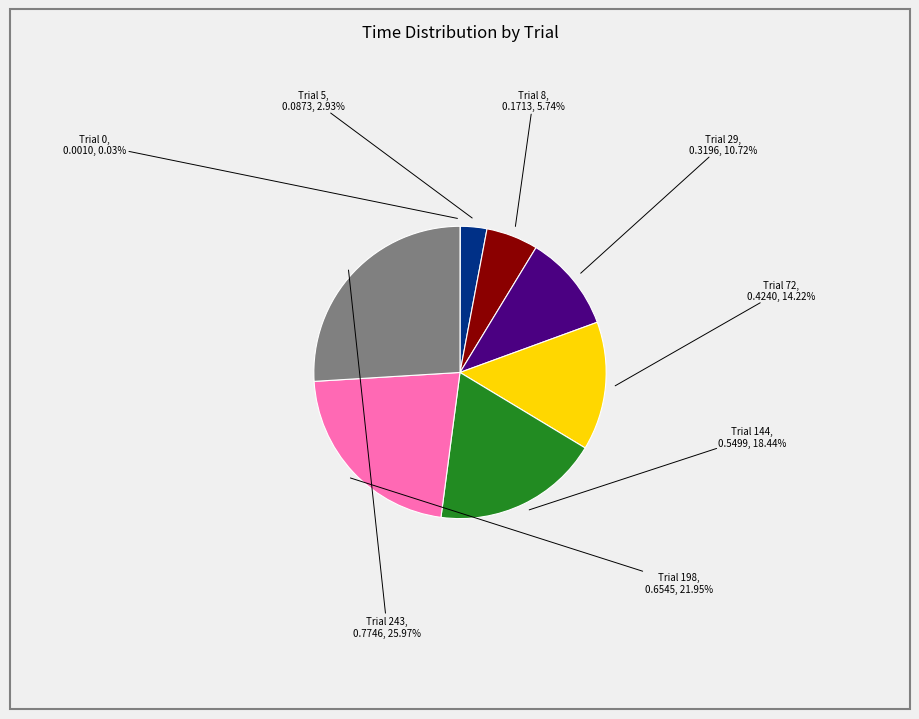

What is the largest slice in the pie chart?

Trial 243